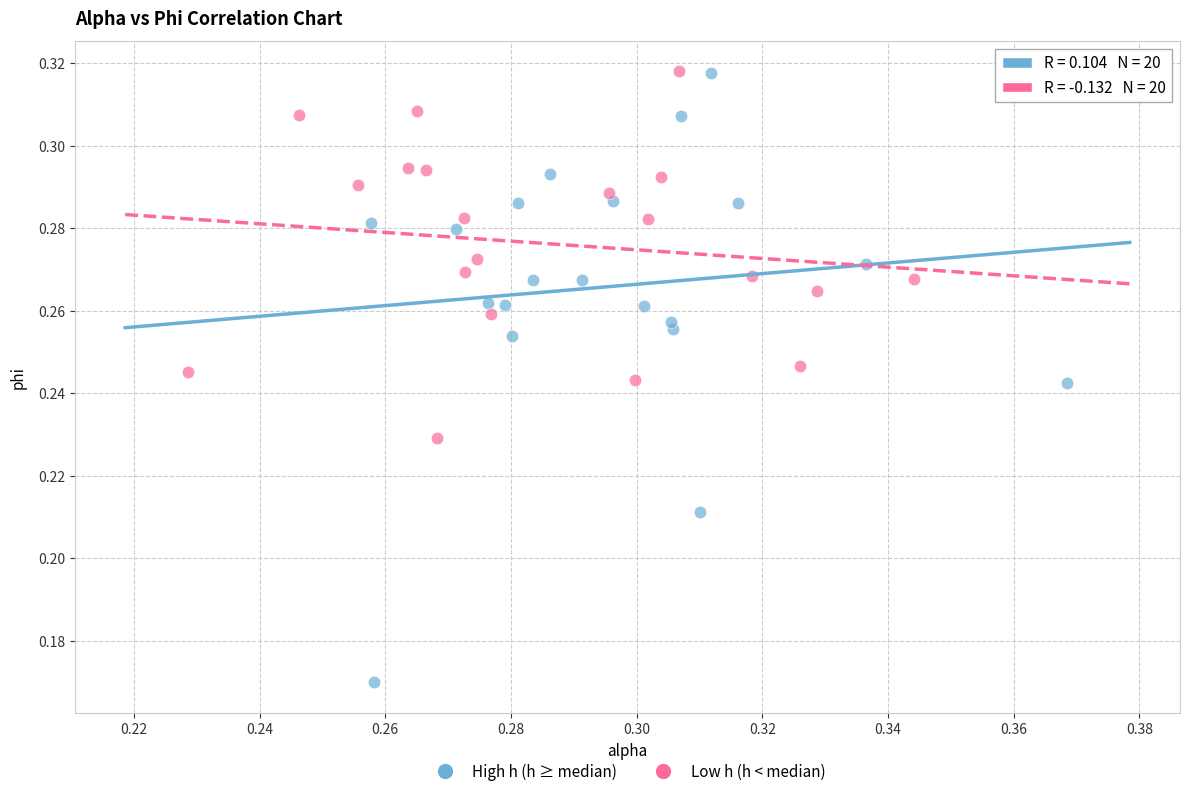

What are all the series names shown in the legend?

High h (h ≥ median), Low h (h < median)